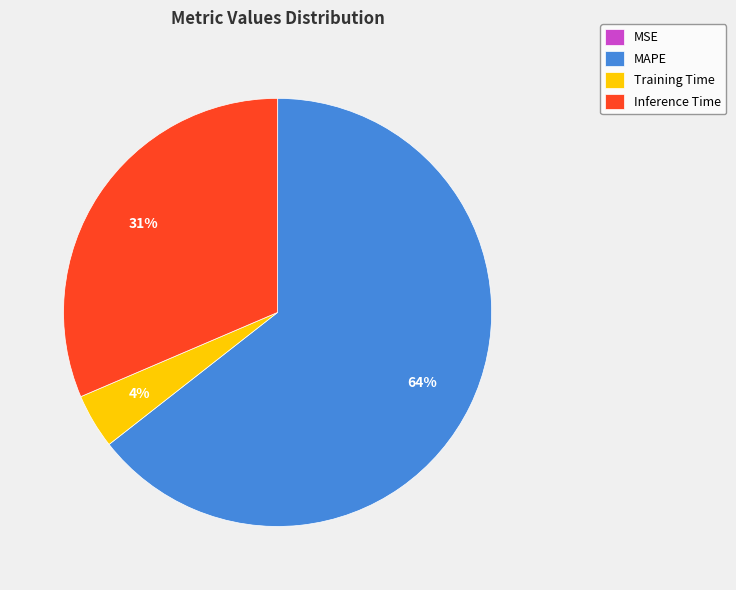

Which slice is the largest?

MAPE